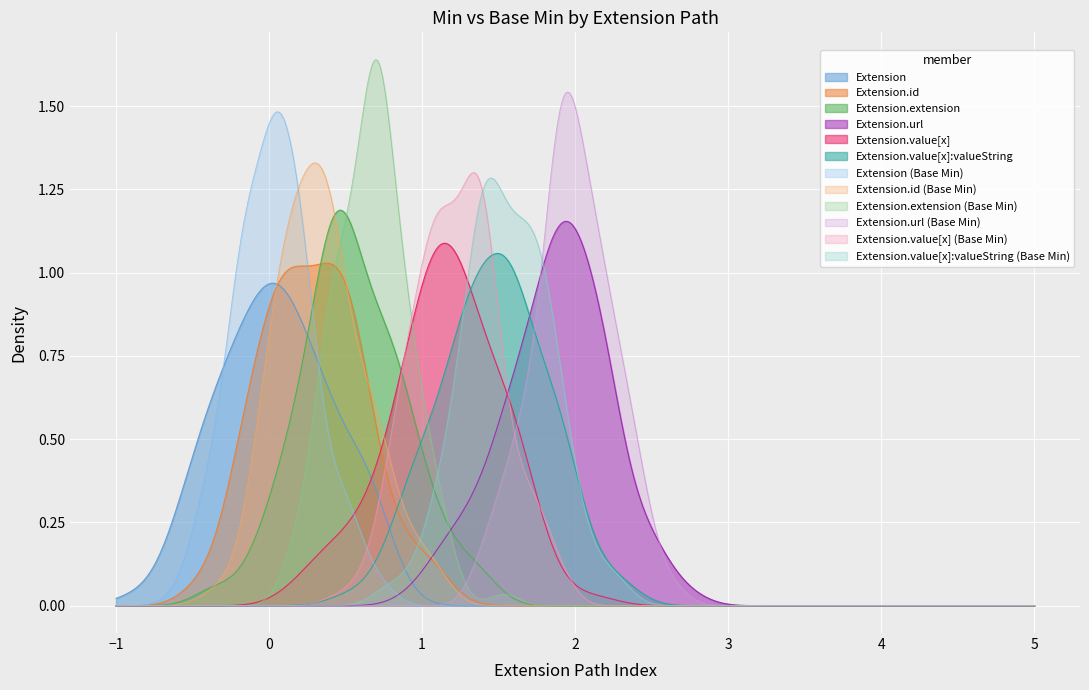

Which series has the largest range (max minus min)?

Extension.extension (Base Min)